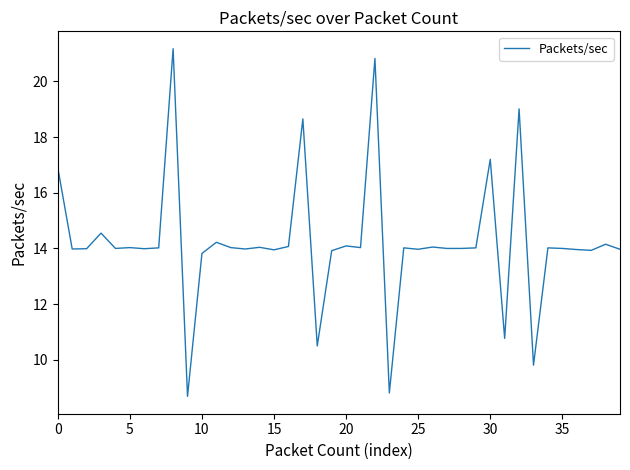

What is the greatest value displayed?

21.2